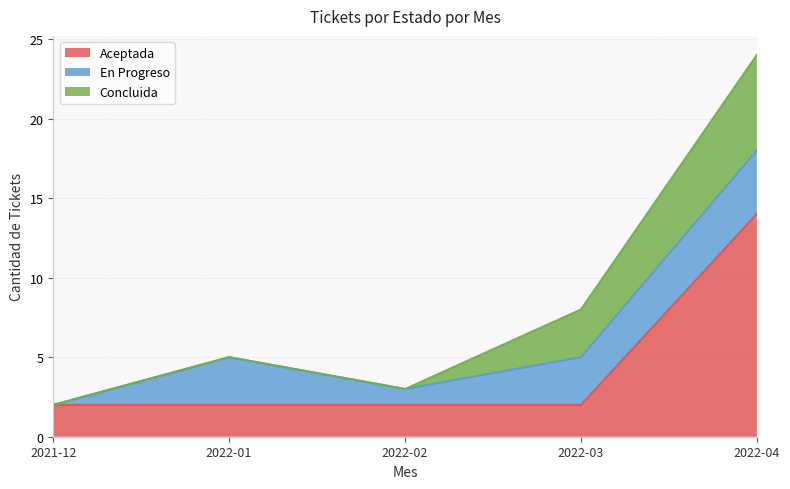

What is the spread (max minus min) of values at 10?

8